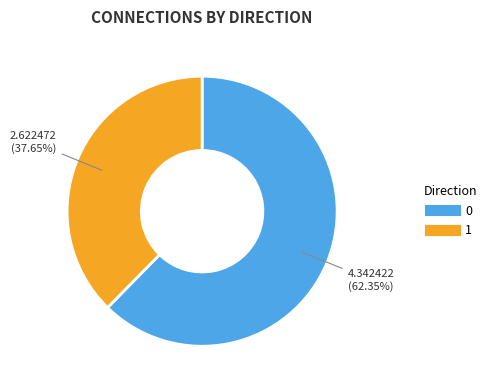

What is the total percentage of 1 and 0?

100.0%